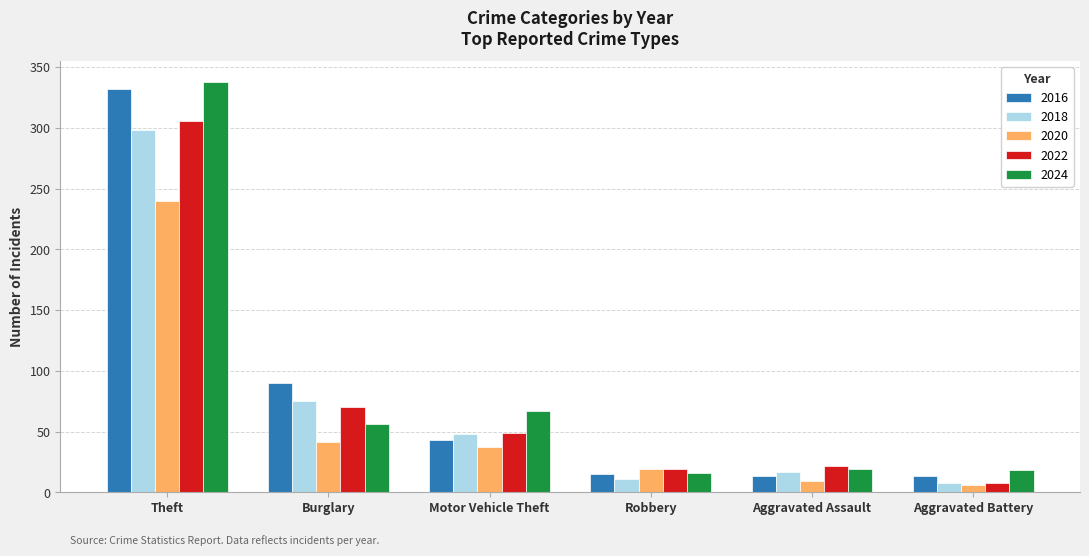

The 2016 series shows 69 at Motor Vehicle Theft. True or false?

False